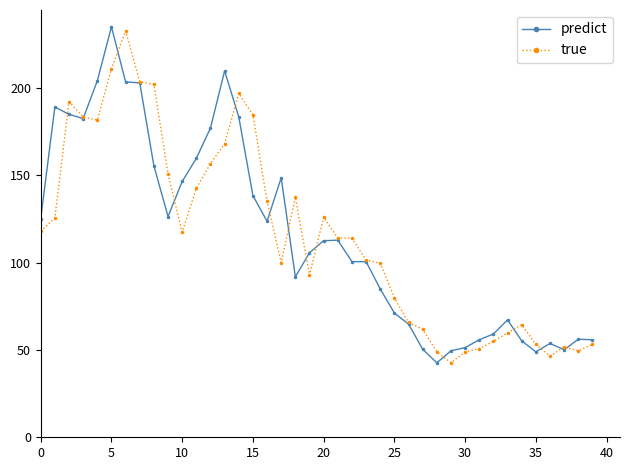

True or false: predict has more than 1 points higher than both neighbors.

True